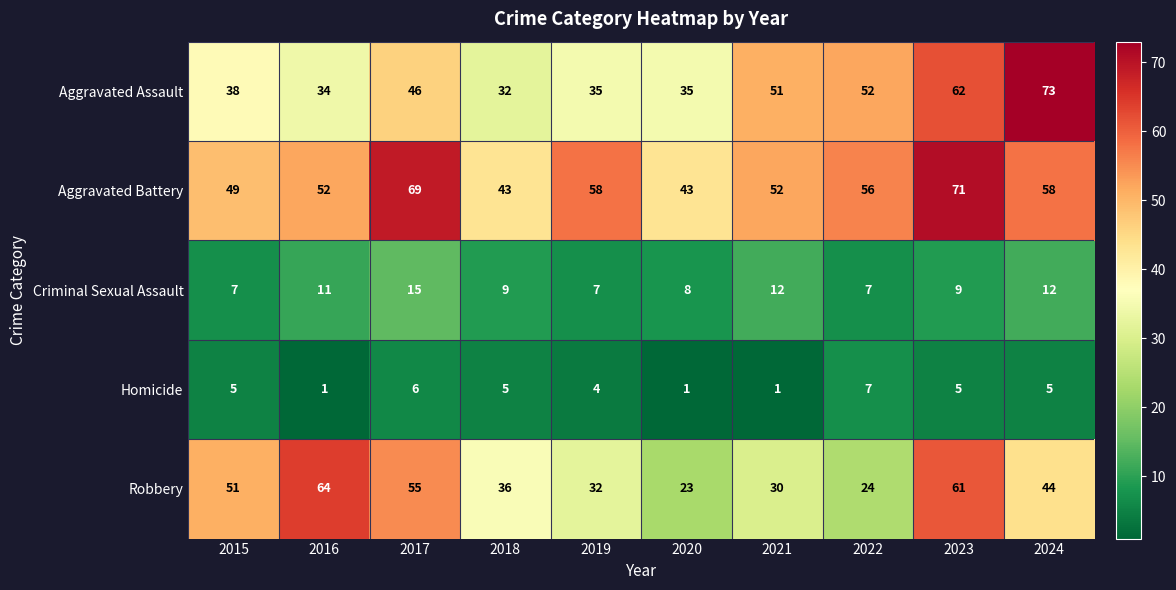

At which category is the sum across all series the highest?

2023